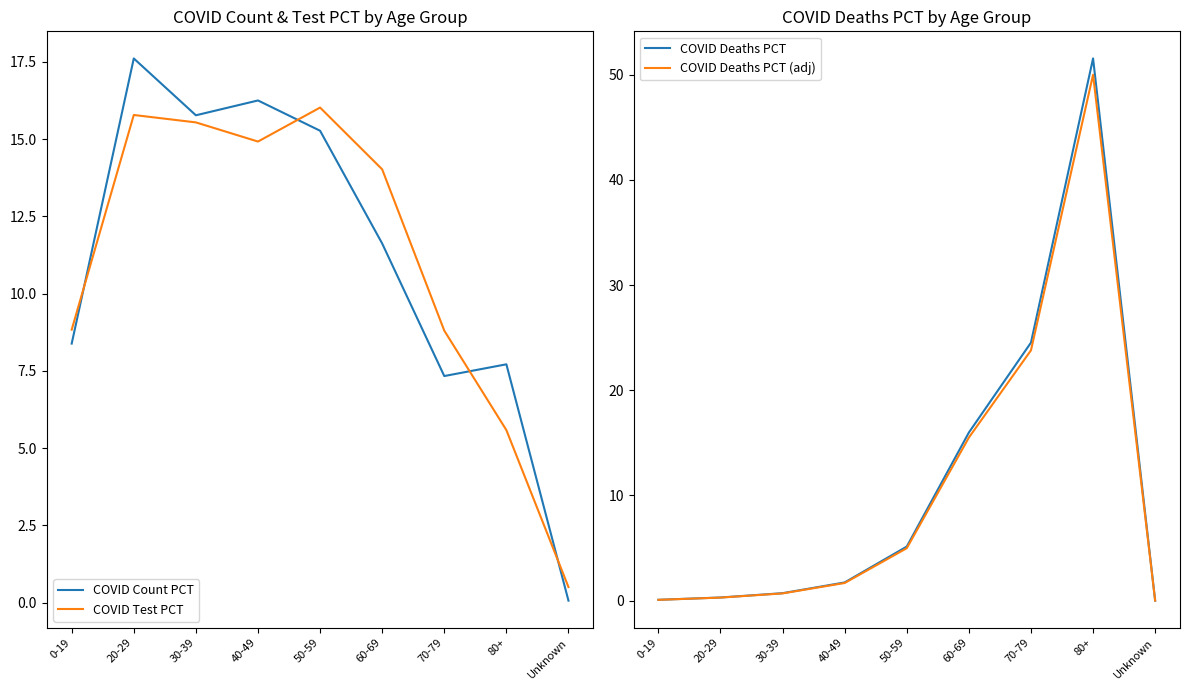

What is the label of the 1st point from the right?

Unknown